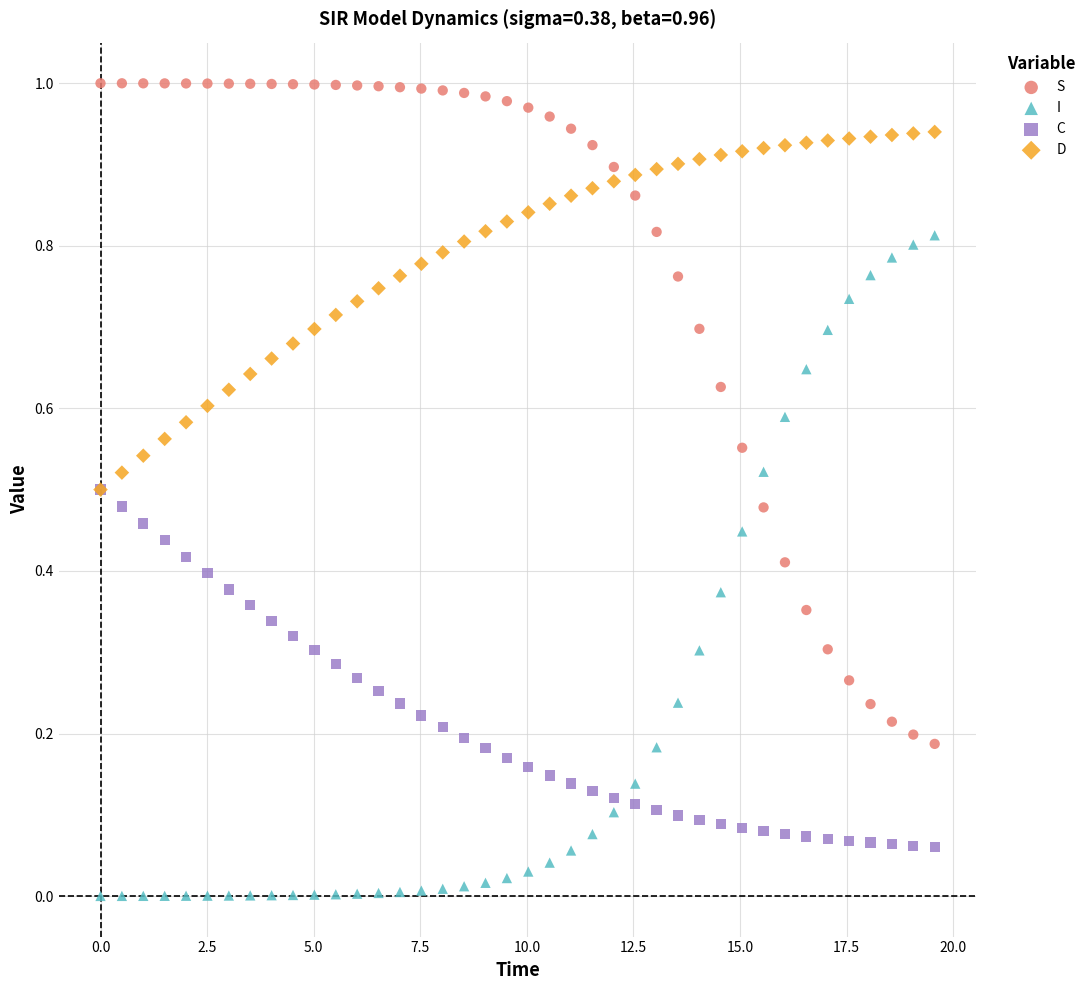

What are all the series names shown in the legend?

S, I, C, D